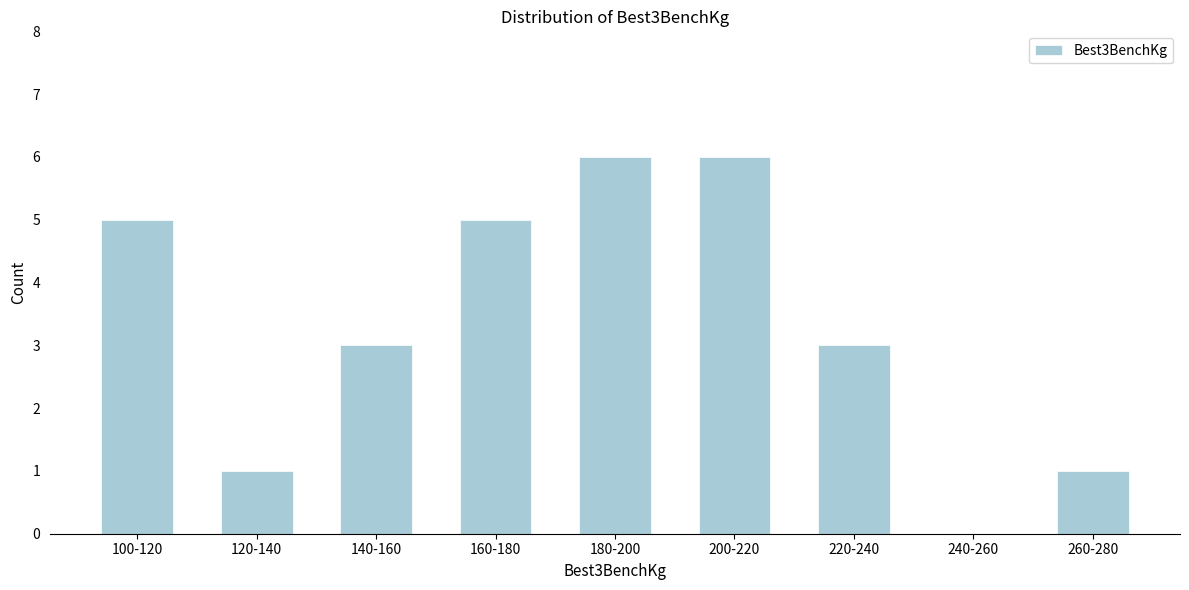

Reading left to right, list all the values displayed in this chart.

100-120=5	120-140=1	140-160=3	160-180=5	180-200=6	200-220=6	220-240=3	240-260=0	260-280=1